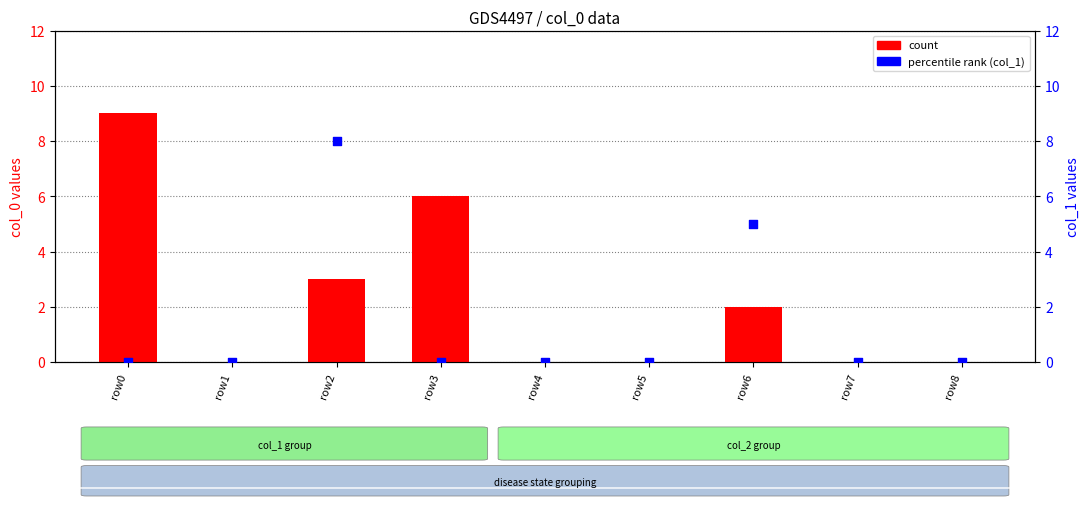

Which series has the largest Y range (max minus min)?

count